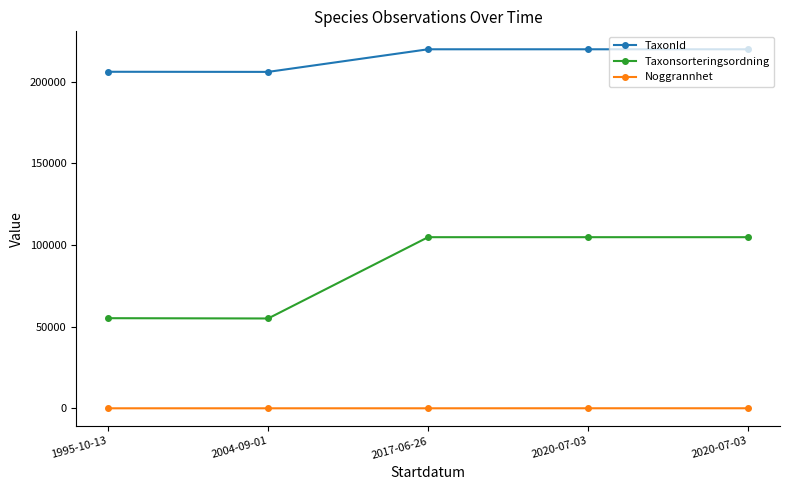

Is it true that TaxonId equals 60090 at 2017-06-26?

False